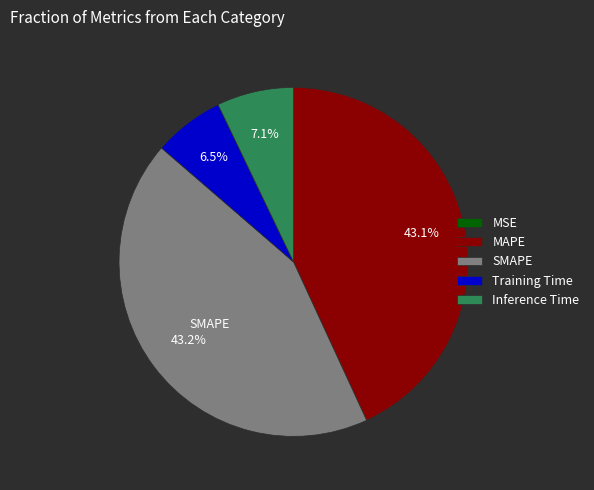

Which has a higher value, SMAPE or Training Time?

SMAPE